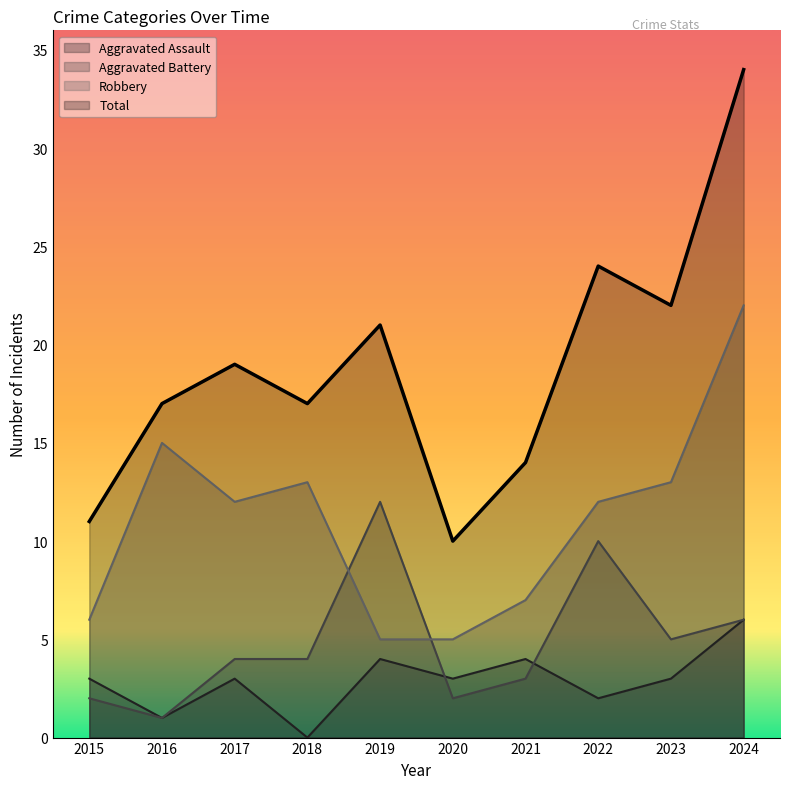

What is the sum of the Robbery values at 2015 and 2018?

19